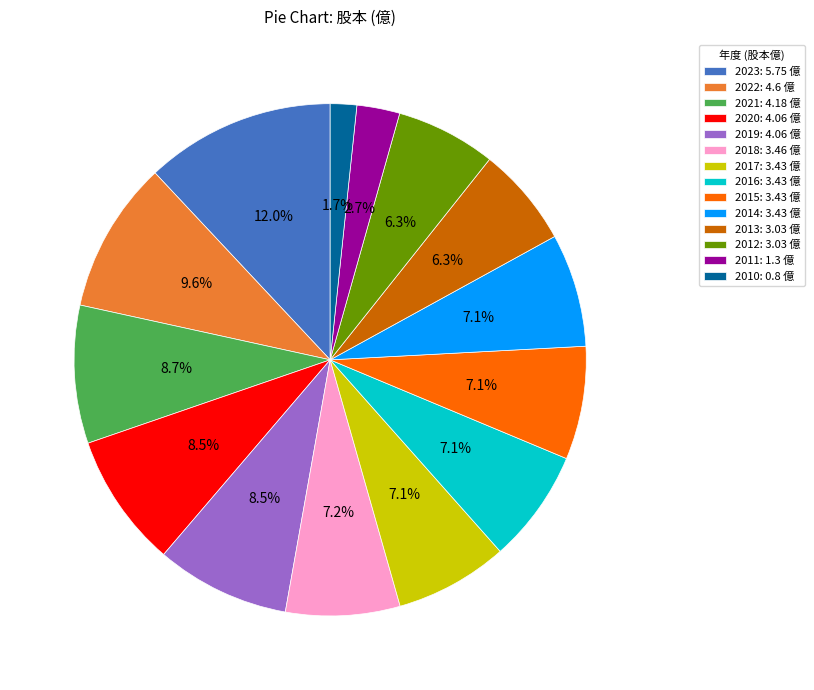

How many segments does this pie chart have?

14